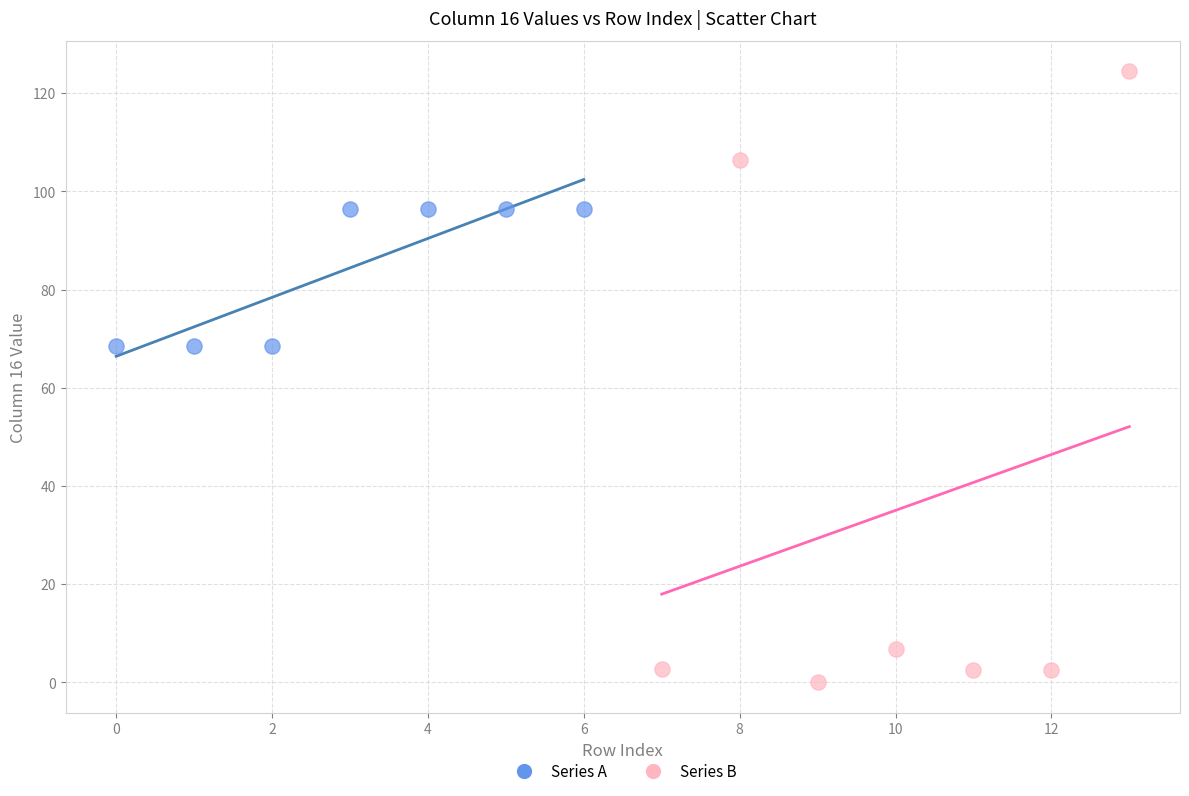

Which series reaches the minimum Y coordinate?

Series B